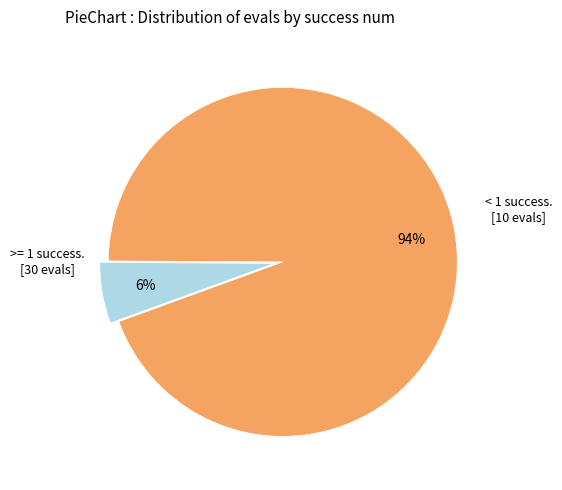

Count the number of slices in the pie.

2